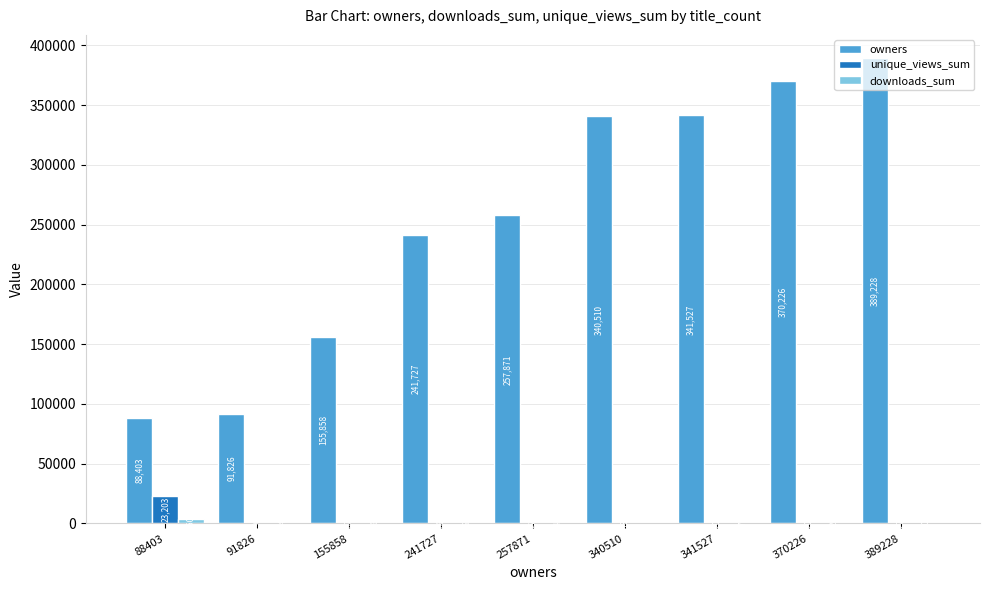

Which series changed the most between 155858 and 257871?

owners